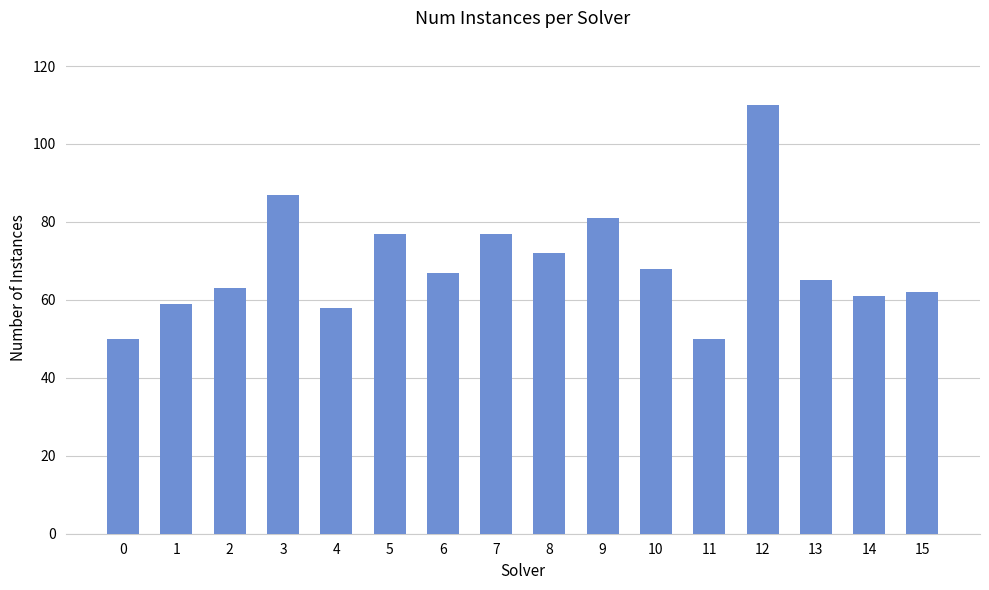

At which label does the data first exceed 67?

3